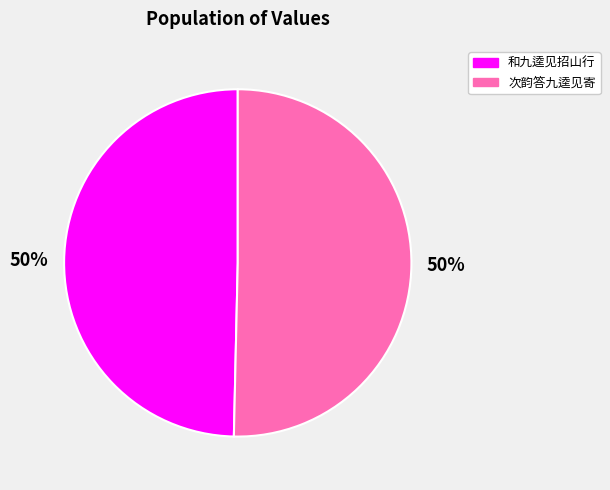

To the nearest percent, what is the combined percentage of 和九逵见招山行 and 次韵答九逵见寄?

100%